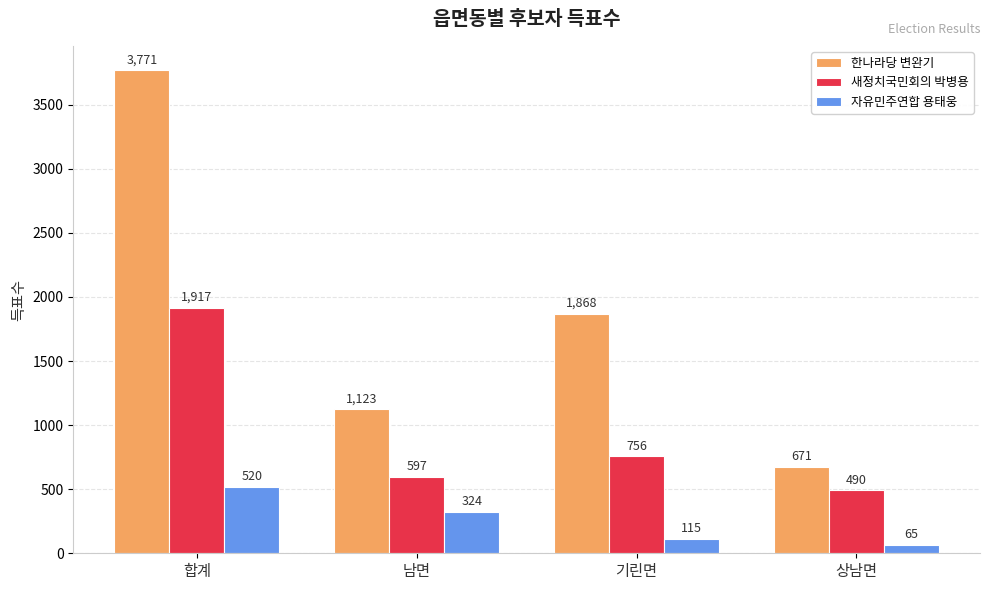

List the series in order of their peak value, lowest first.

자유민주연합 용태웅, 새정치국민회의 박병용, 한나라당 변완기